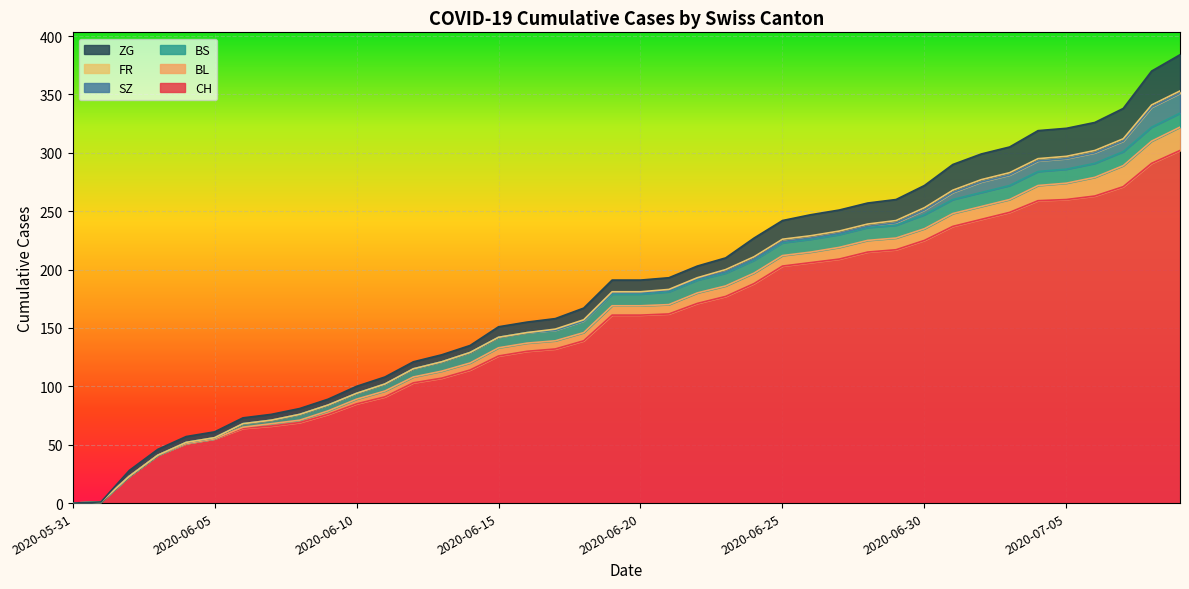

What position from the right is 2020-06-20?

20